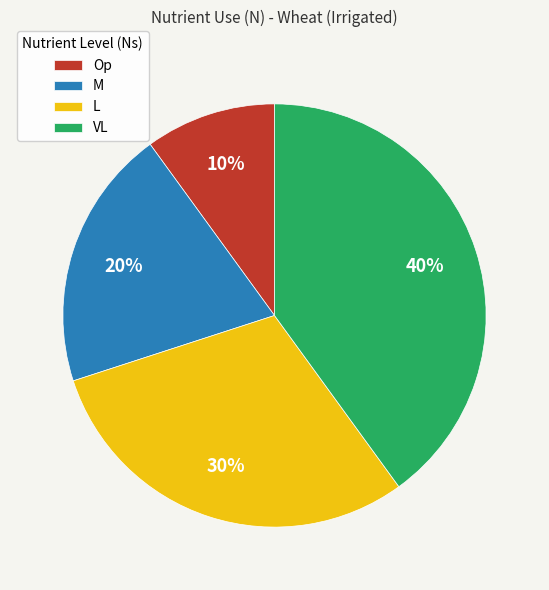

Is the sum of L and Op greater than half?

No